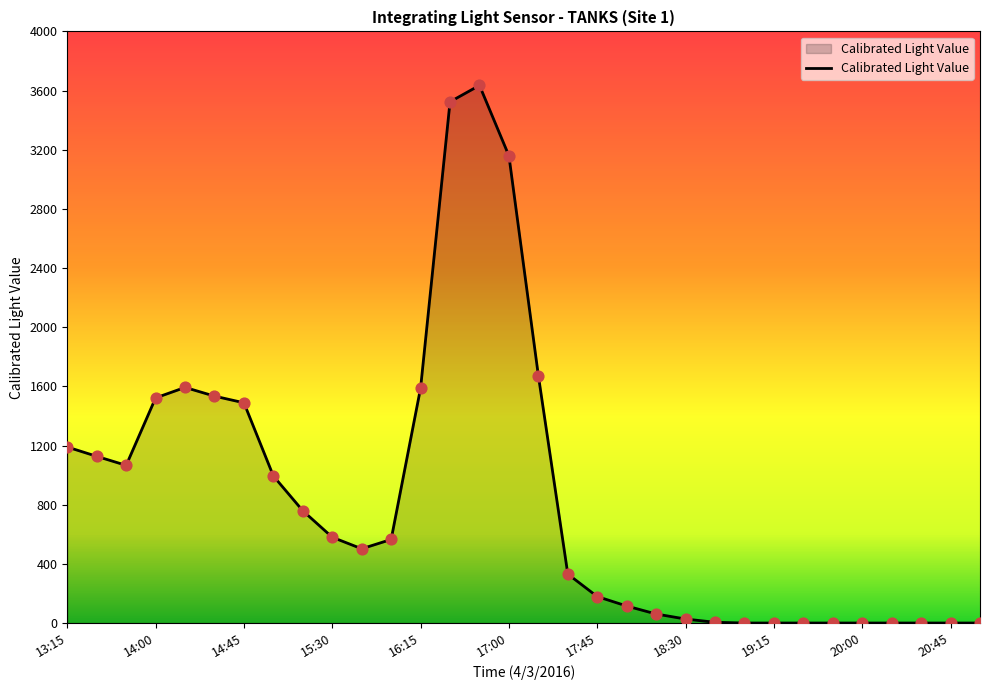

What is the maximum value shown in the chart?

3635